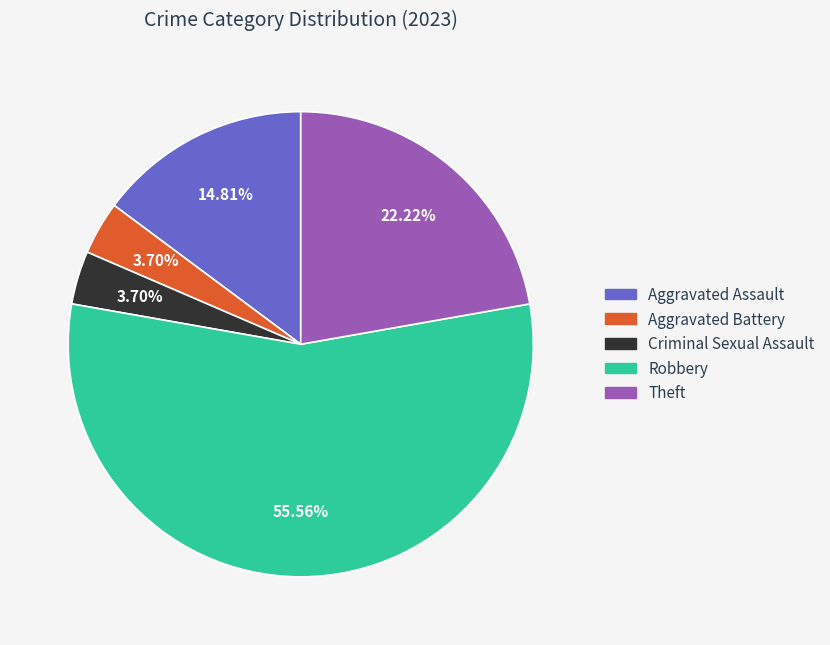

Approximately how many times larger is the value at Aggravated Assault compared to Robbery?

0.3